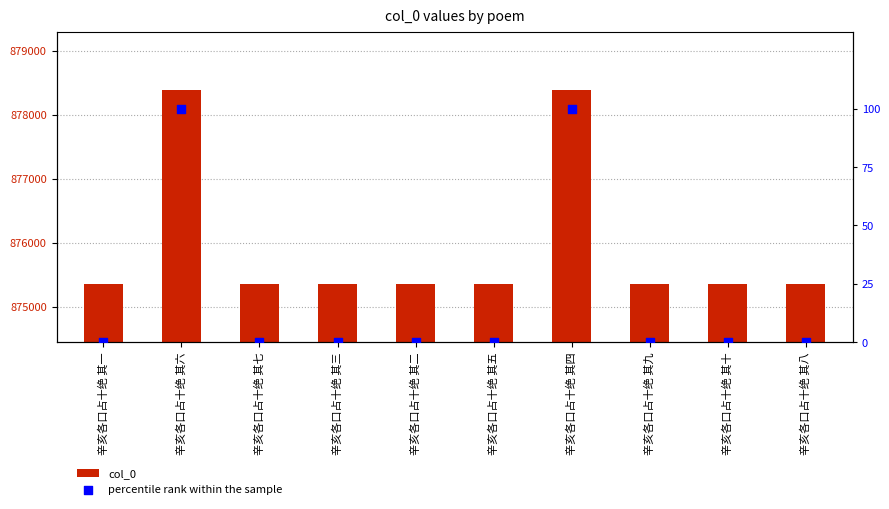

At how many categories does at least one series exceed 433182?

10